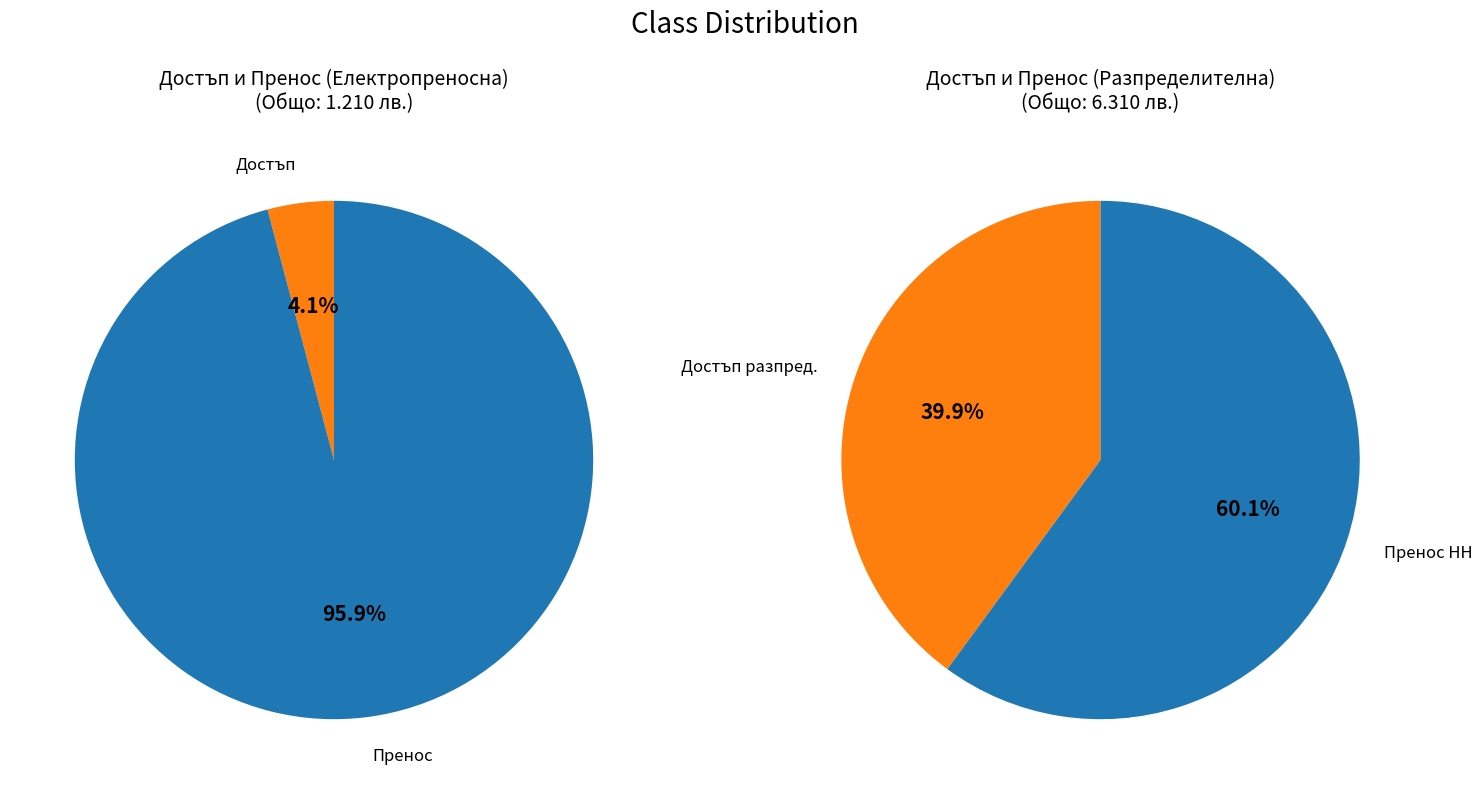

Is Пренос през разпределителната мрежа НН the majority of the pie?

Yes